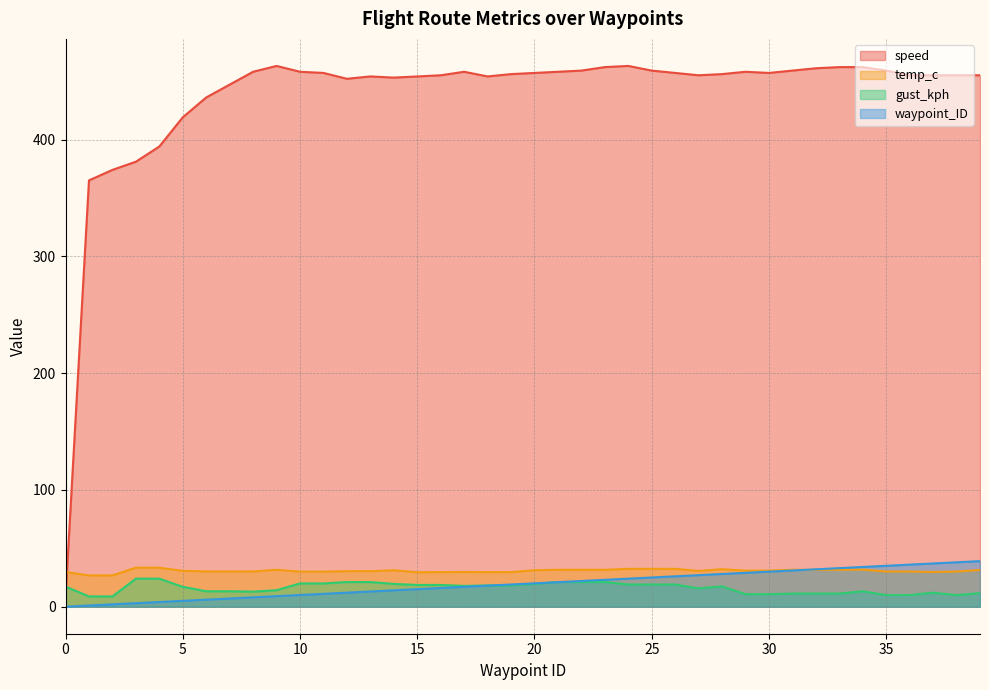

Between 6 and 18, which series saw the biggest shift?

speed